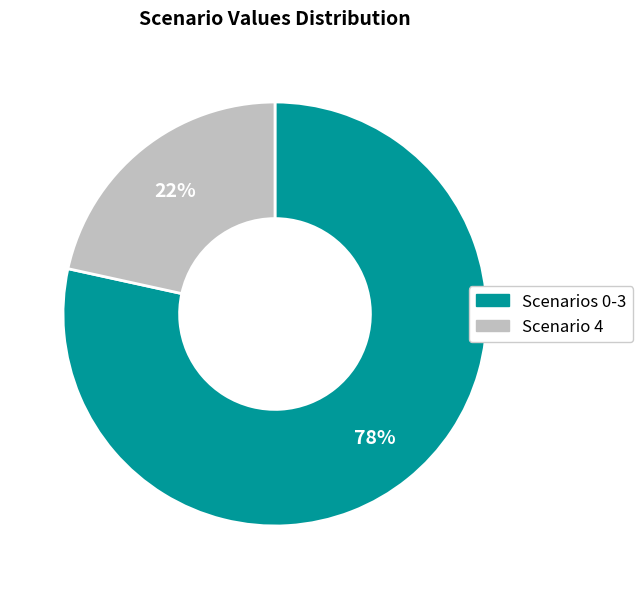

Count the number of slices in the pie.

2